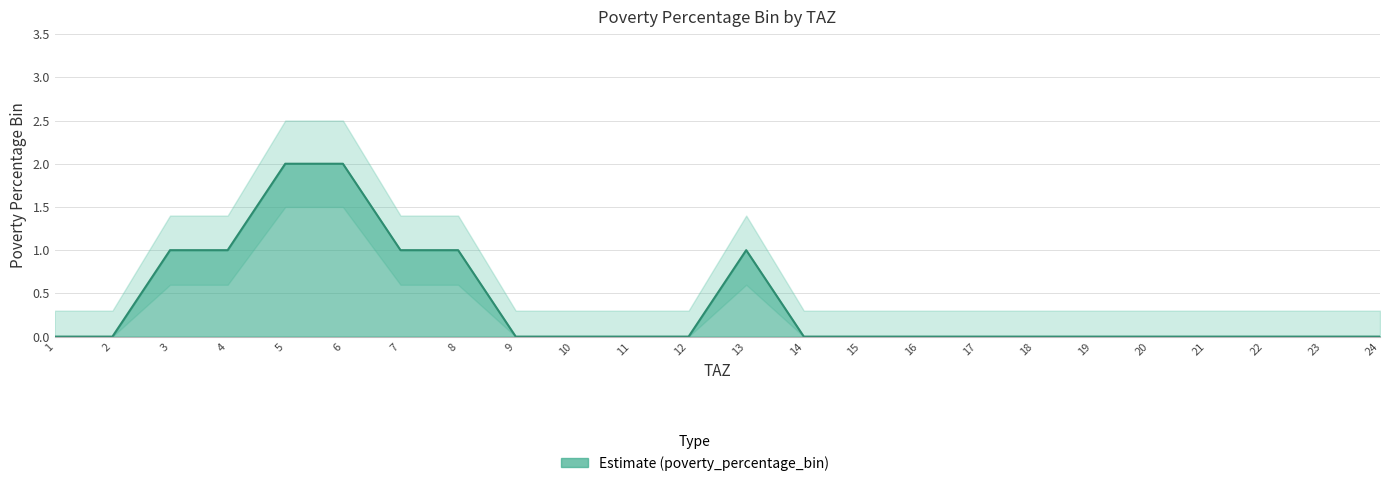

Where is the first local maximum?

13